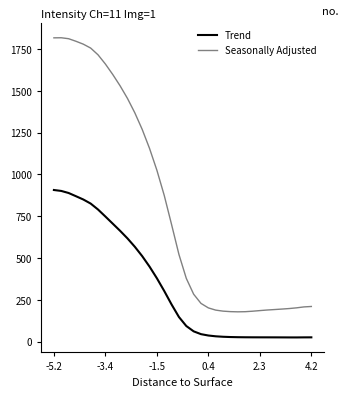

True or false: Trend and Seasonally Adjusted cross at least once.

False